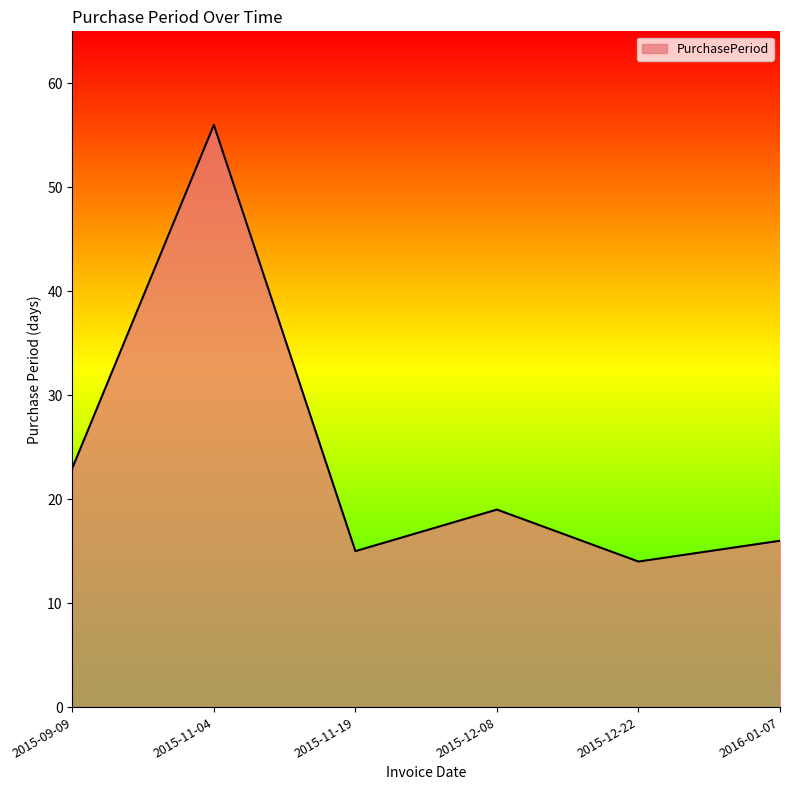

What is the sum of all values?

143